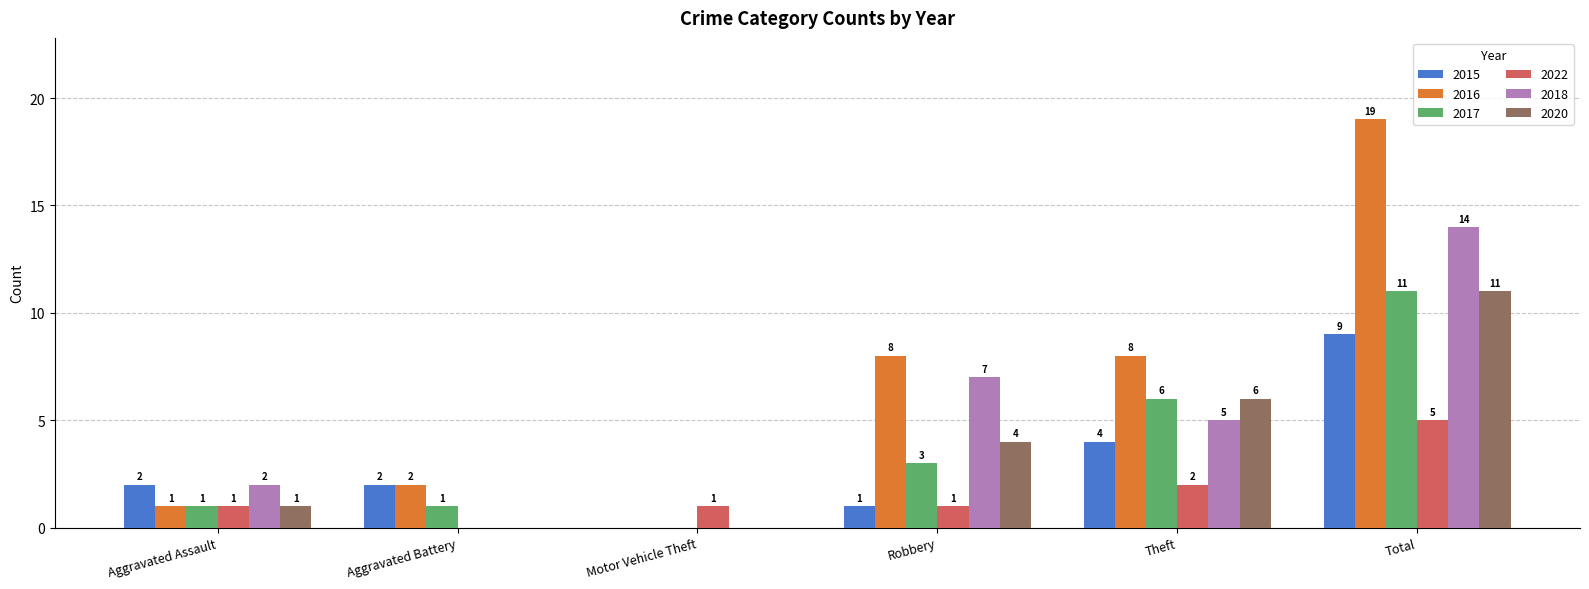

Does the chart contain stacked bars?

No